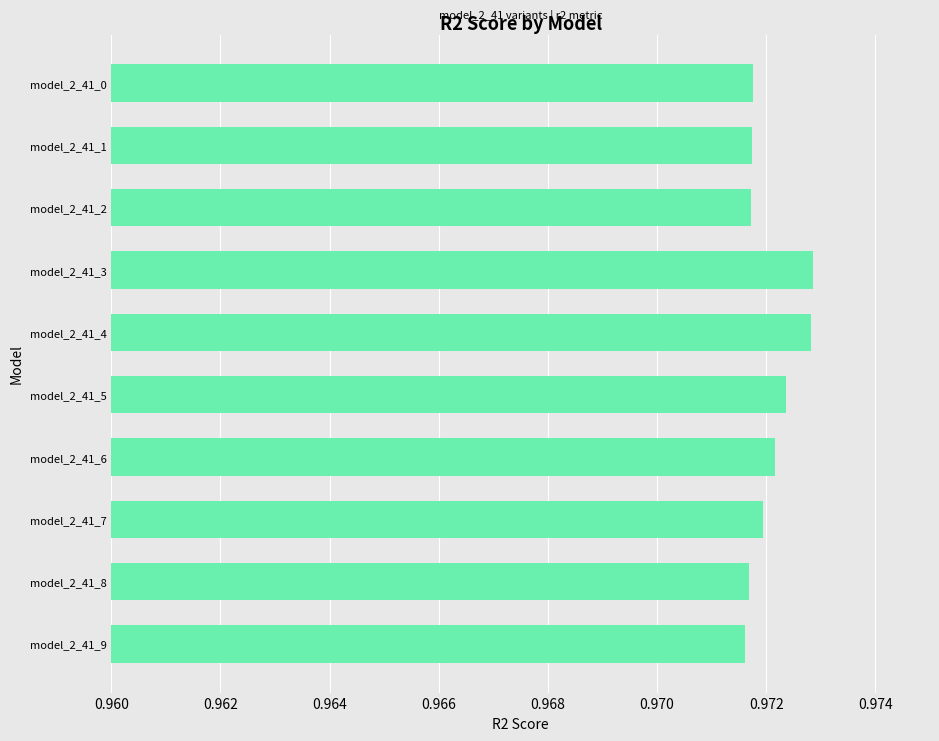

How many bars are there in total?

10